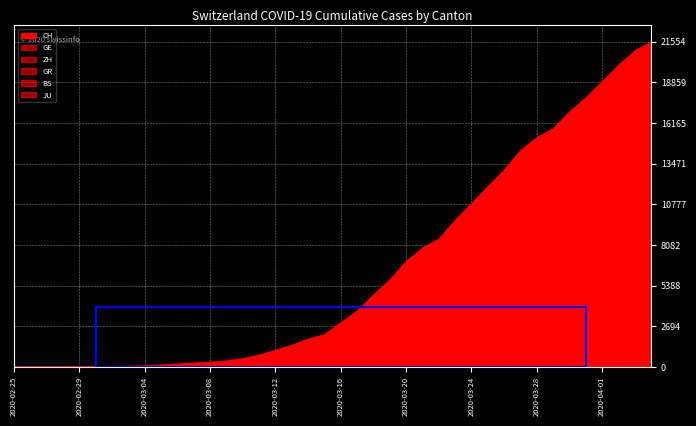

Reading left to right, transcribe all the data shown in this chart.

CH: 0	4	8	20	30	36	50	69	97	142	219	280	327	419	569	806	1124	1461	1866	2160	2954	3722	4801	5788	7014	7904	8498	9735	10838	11975	13064	14367	15207	15809	16928	17852	18915	20005	20978	21554
GE: 0	1	1	5	9	10	11	14	16	20	30	43	45	60	79	113	154	225	347	430	551	705	857	1035	1204	1342	1445	1600	1717	1856	2057	2215	2419	2530	2743	2984	3160	3445	3650	3788
ZH: 0	0	2	2	6	7	10	13	15	23	29	34	40	49	62	101	140	163	218	250	326	429	568	679	711	919	978	1067	1213	1357	1489	1616	1690	1722	1848	1936	2125	2289	2417	2450
GR: 0	2	2	6	6	6	9	9	12	14	16	17	18	18	22	31	43	53	56	71	84	101	128	182	226	258	284	300	343	393	433	474	495	519	535	547	592	622	649	657
BS: 0	0	1	1	1	1	1	3	3	8	15	21	24	28	33	49	73	92	100	0	143	164	181	220	270	297	356	374	410	462	501	530	569	605	617	653	687	714	754	767
JU: 0	0	1	1	1	1	1	2	2	4	4	5	5	7	7	7	12	17	18	19	25	29	32	36	44	54	61	69	82	92	100	114	119	127	128	140	145	149	149	154